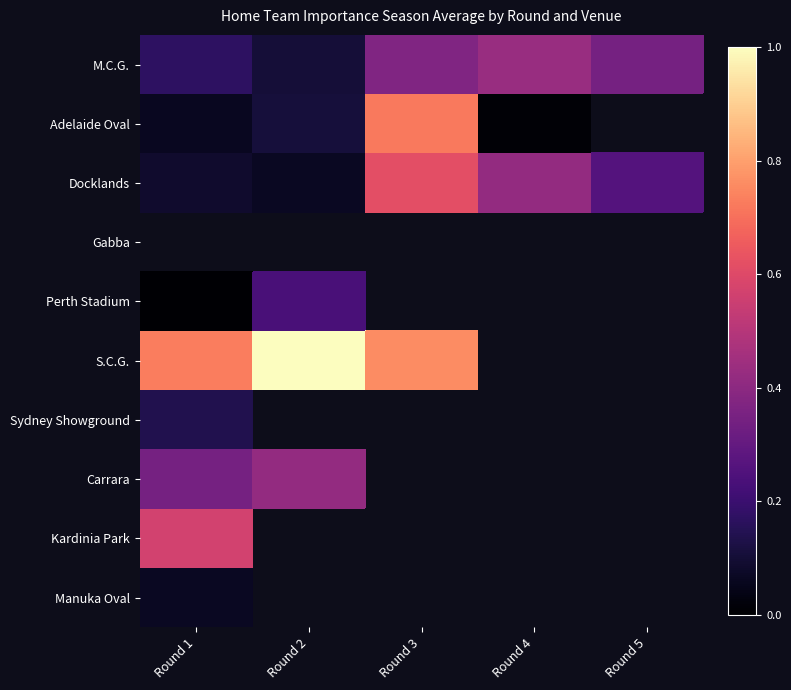

Where is Manuka Oval nearest to the value 0?

Round 1